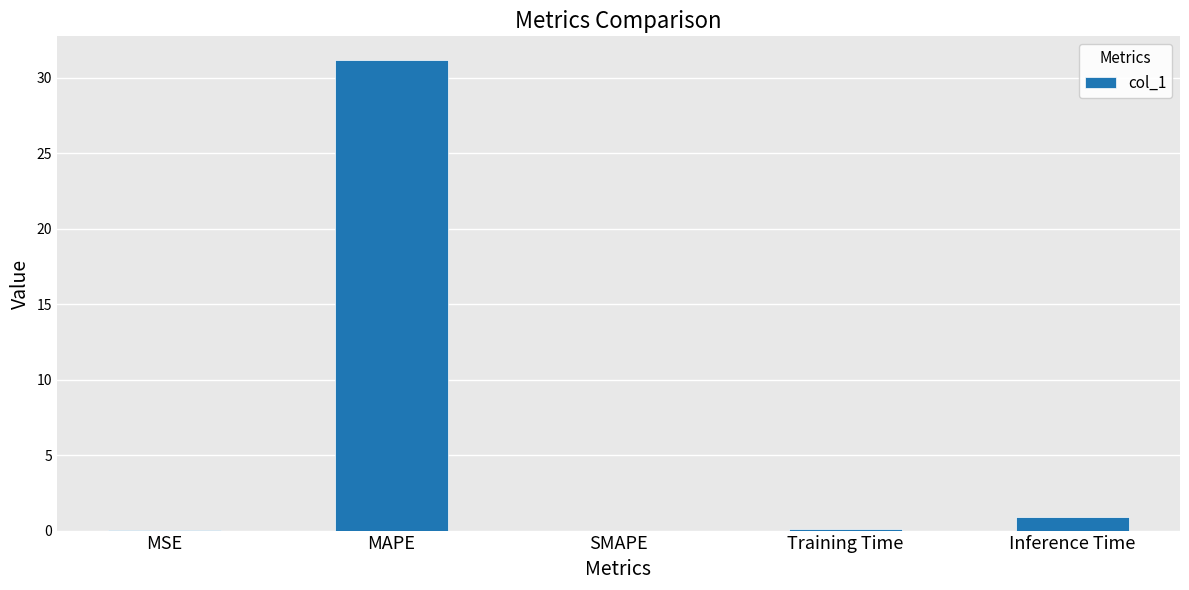

Where is the data nearest to the value 15?

Inference Time